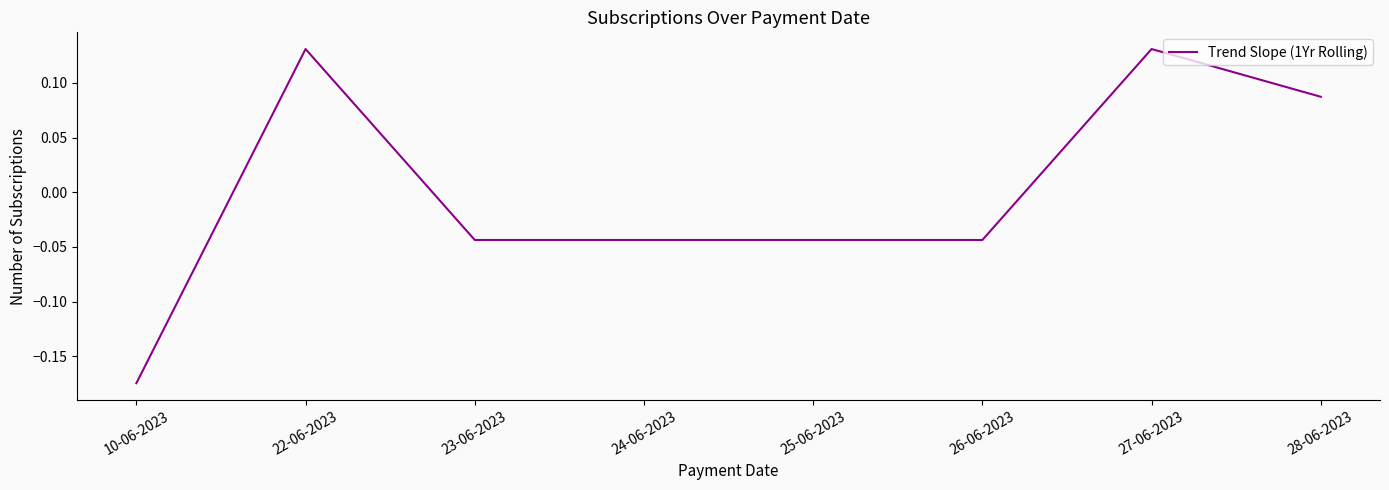

What position from the left is 26-06-2023?

6